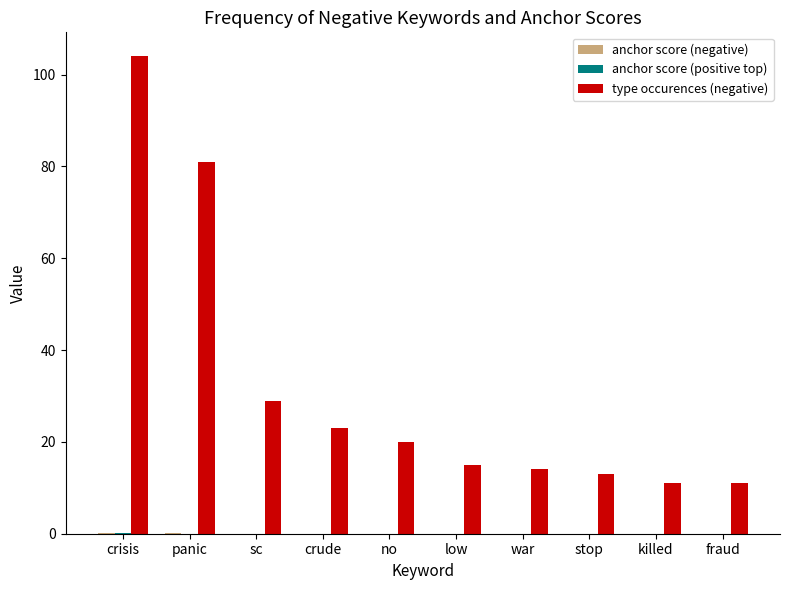

Which category has the highest value across all series?

crisis